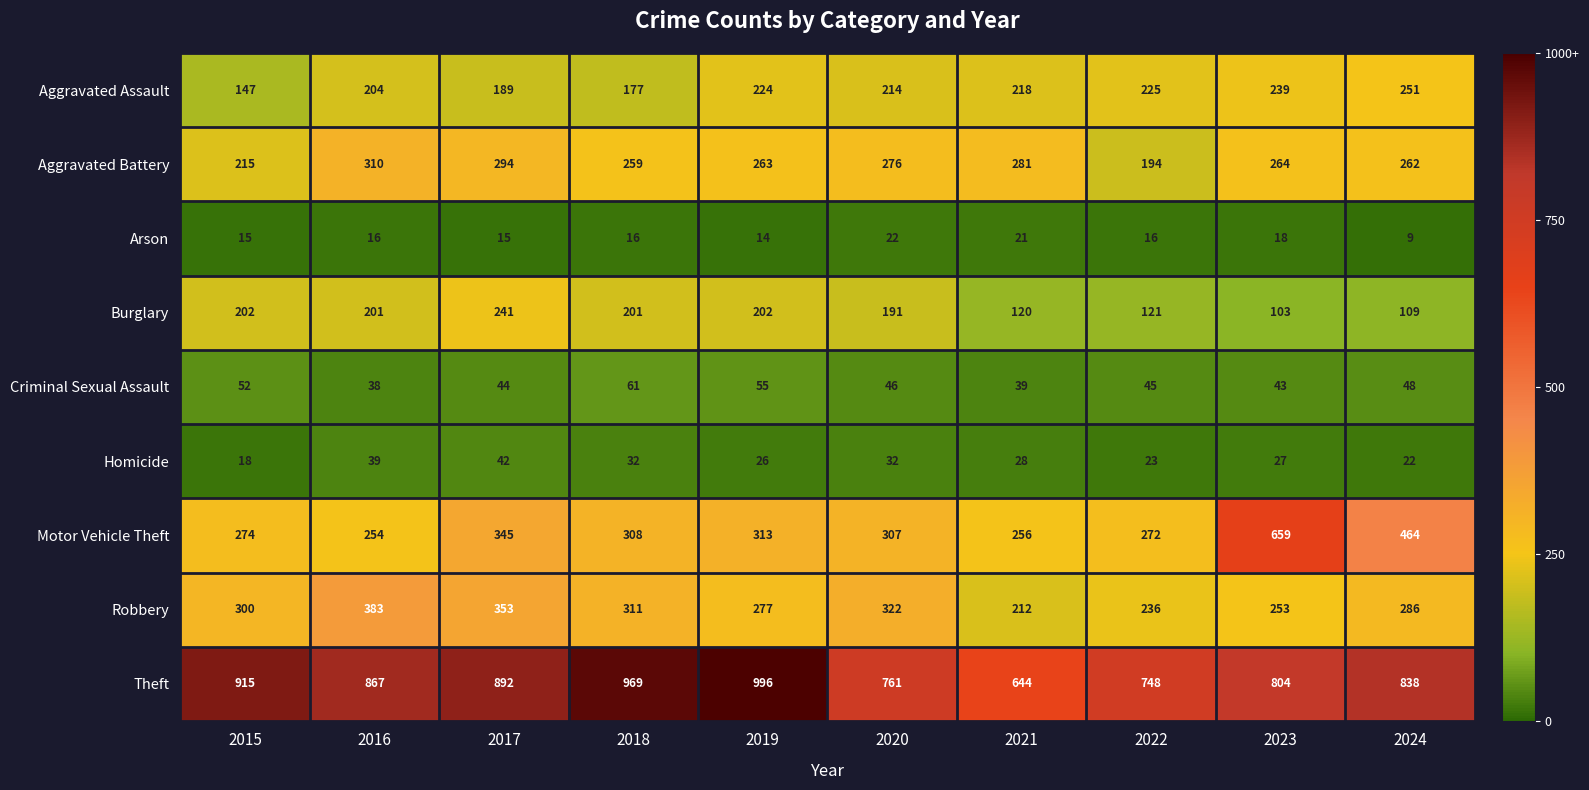

At how many categories does at least one series exceed 432?

10